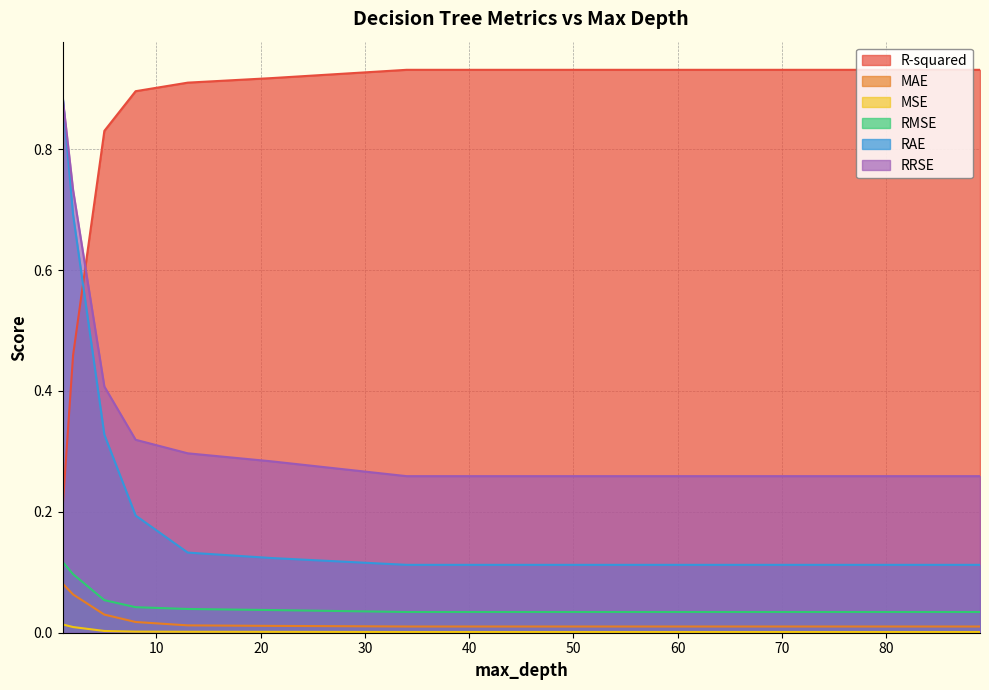

Which series has the largest range (max minus min)?

RAE